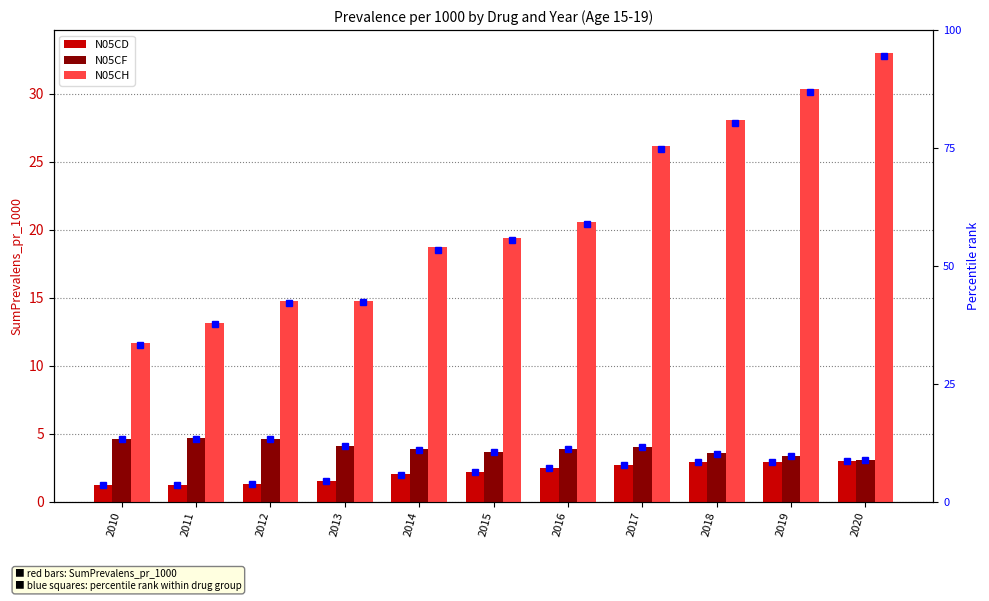

Between 2010 and 2014, which is larger?

2014